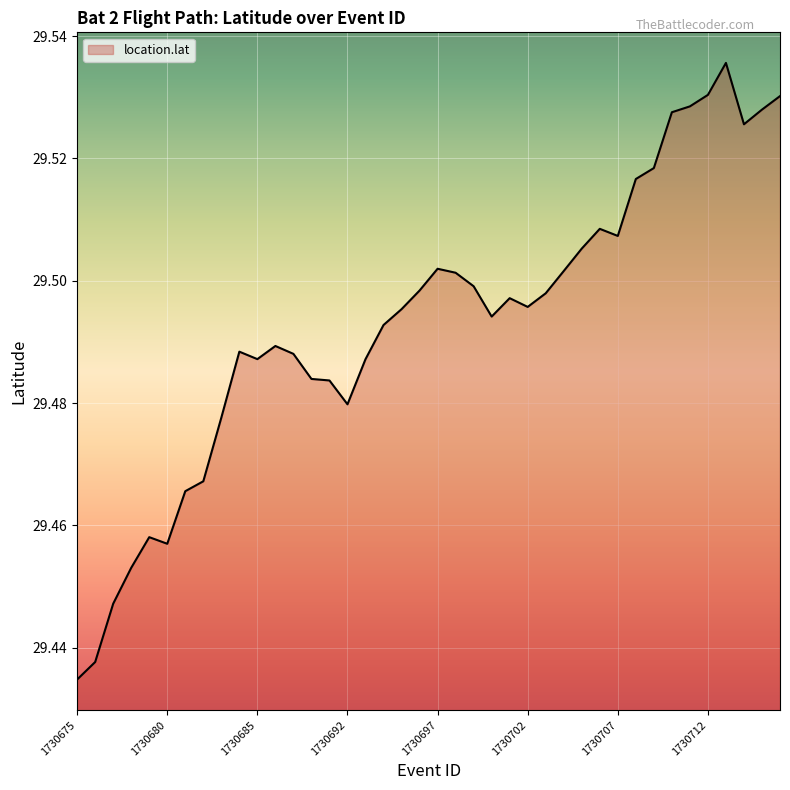

How many lines are shown in the chart?

1